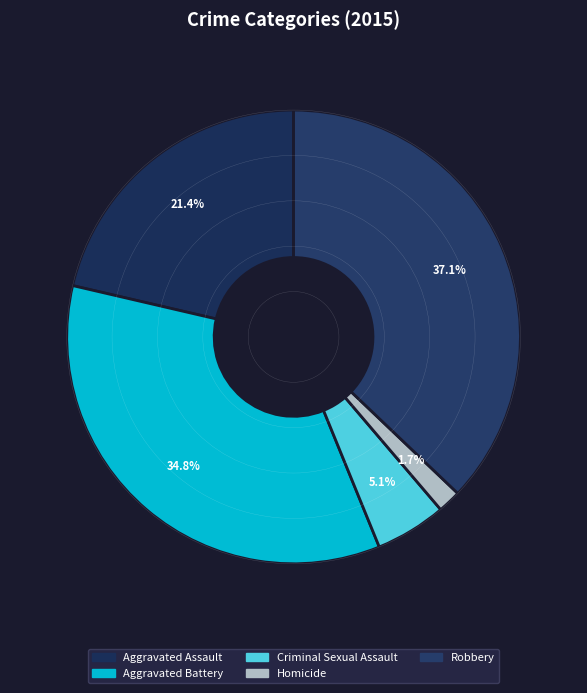

Rank the categories by value from lowest to highest.

Homicide, Criminal Sexual Assault, Aggravated Assault, Aggravated Battery, Robbery